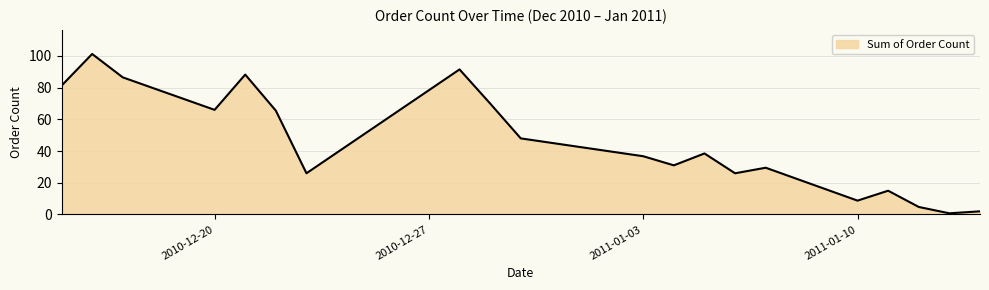

How many interior local valleys (lower than both neighbors) does the data have?

6